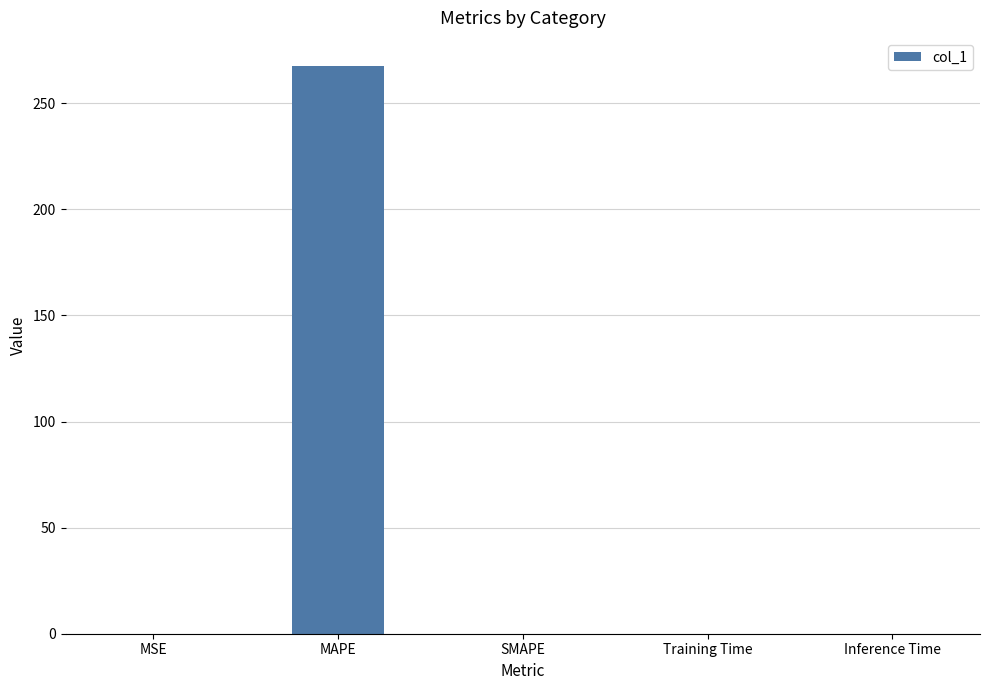

What is the maximum value shown in the chart?

267.4